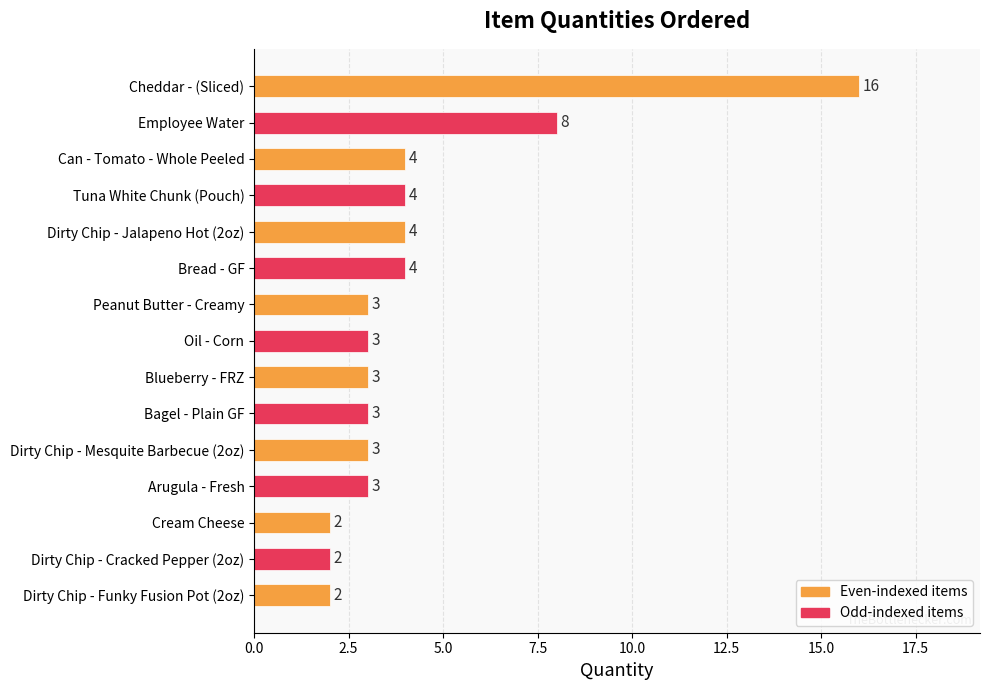

Reading top to bottom, extract all data points from this chart.

Cheddar - (Sliced)=16	Employee Water=8	Can - Tomato - Whole Peeled=4	Tuna White Chunk (Pouch)=4	Dirty Chip - Jalapeno Hot (2oz)=4	Bread - GF=4	Peanut Butter - Creamy=3	Oil - Corn=3	Blueberry - FRZ=3	Bagel - Plain GF=3	Dirty Chip - Mesquite Barbecue (2oz)=3	Arugula - Fresh=3	Cream Cheese=2	Dirty Chip - Cracked Pepper (2oz)=2	Dirty Chip - Funky Fusion Pot (2oz)=2